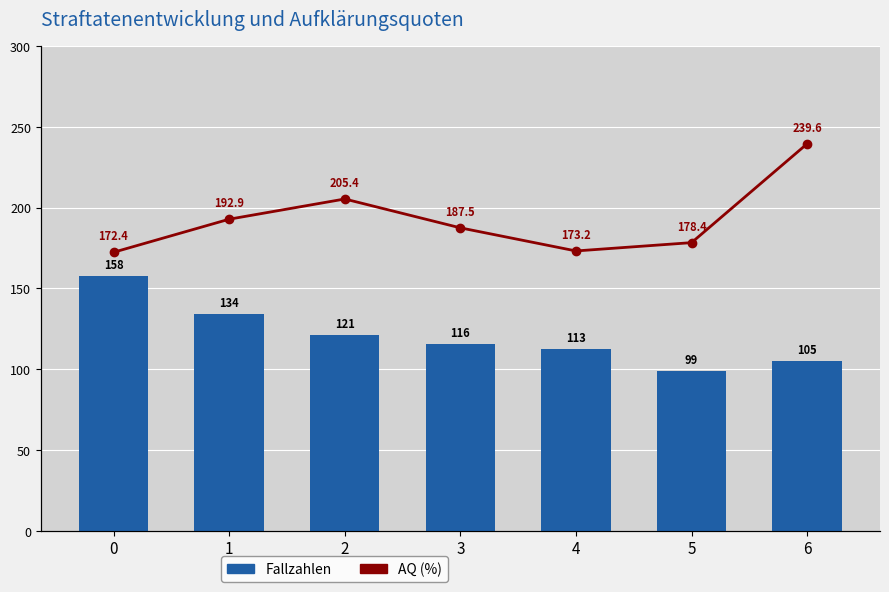

Reading left to right, transcribe all the data shown in this chart.

Fallzahlen: 0=157.6	1=134.1	2=120.9	3=115.7	4=112.6	5=98.7	6=105.2
AQ (%): 0=172.4	1=192.9	2=205.4	3=187.5	4=173.2	5=178.4	6=239.6